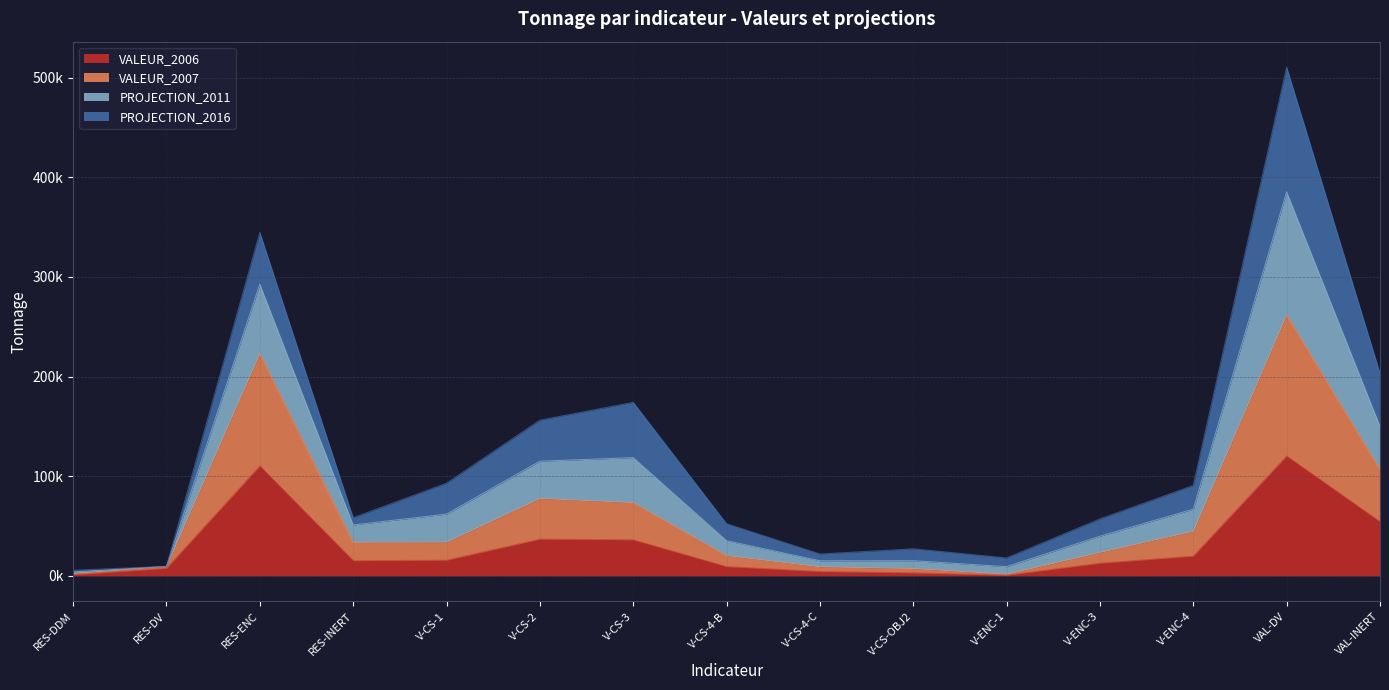

Which category has the highest value across all series?

VAL-DV